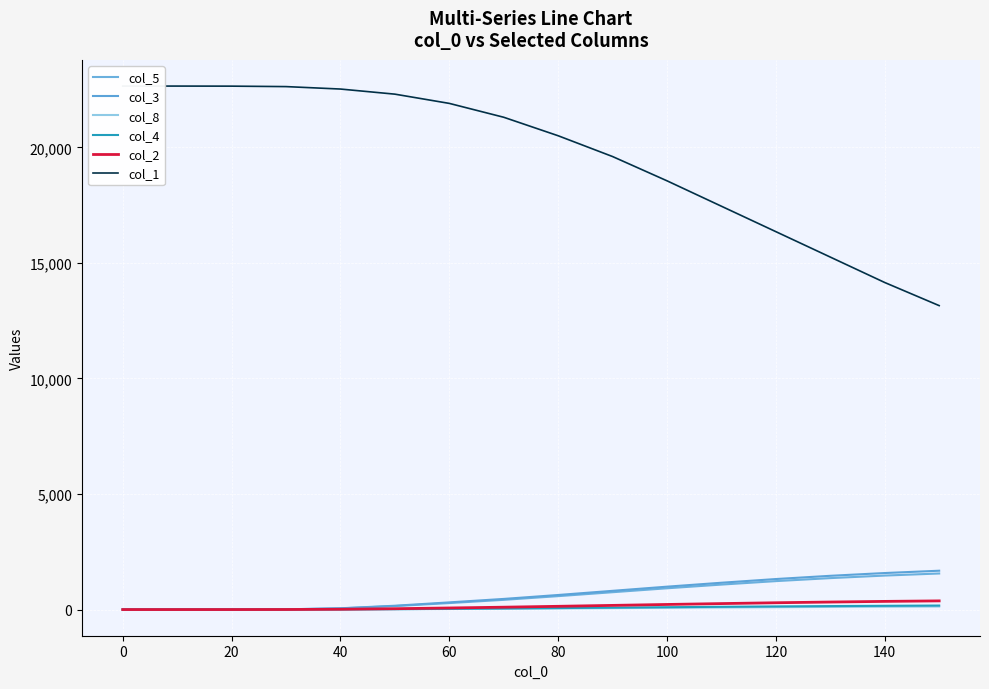

True or false: col_2 and col_8 intersect in this chart.

False